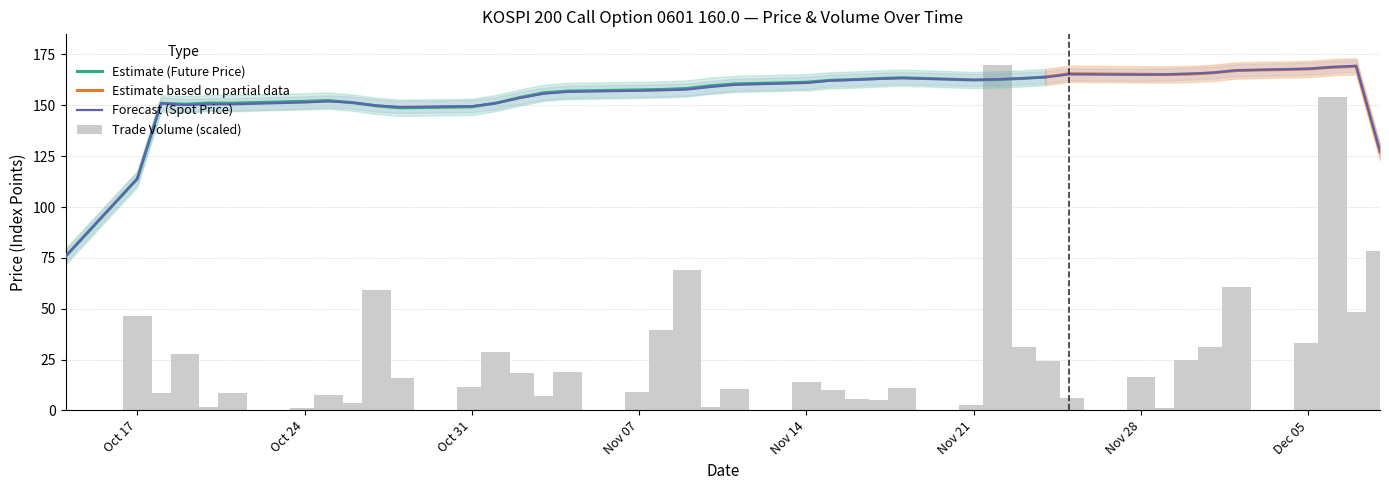

What is the maximum value for Spot Price?

170.2